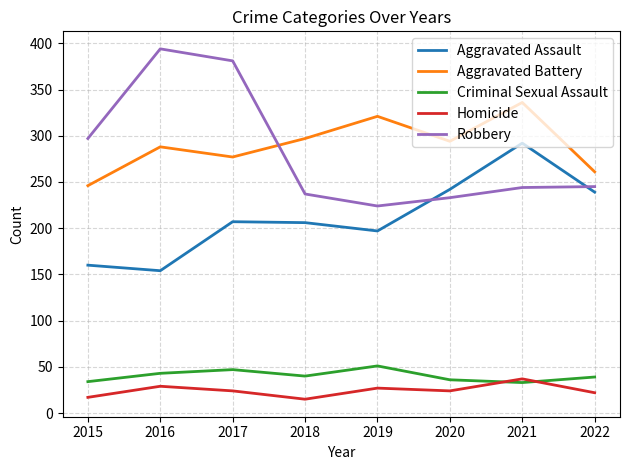

True or false: Criminal Sexual Assault and Aggravated Battery intersect in this chart.

False